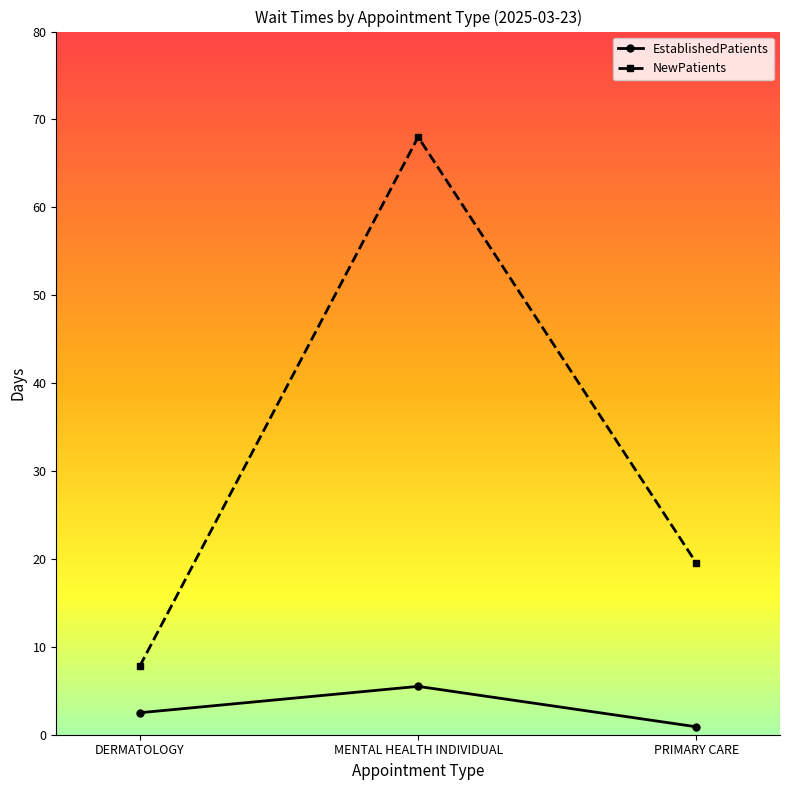

Count the number of data series in this chart.

2